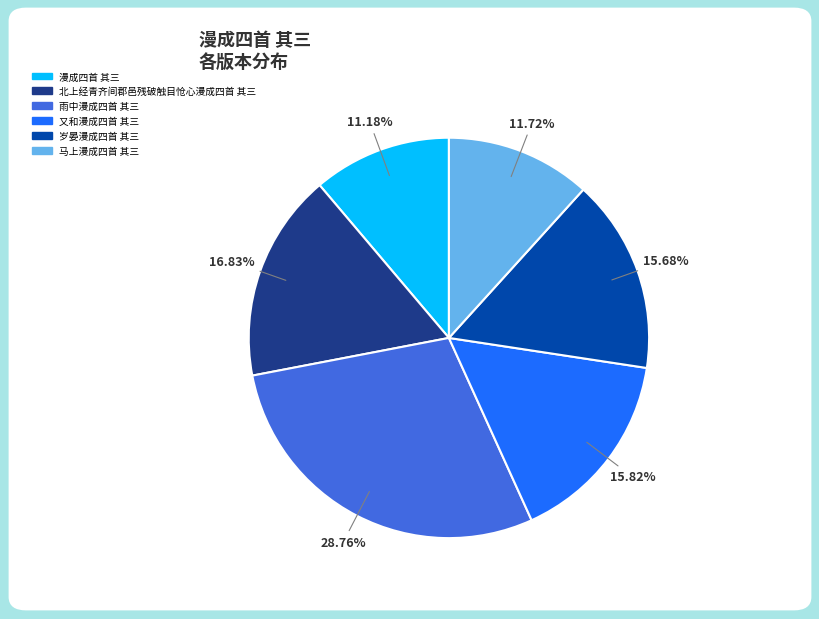

To the nearest percent, what is the difference between the 雨中漫成四首 其三 and 马上漫成四首 其三 slice percentages?

17%